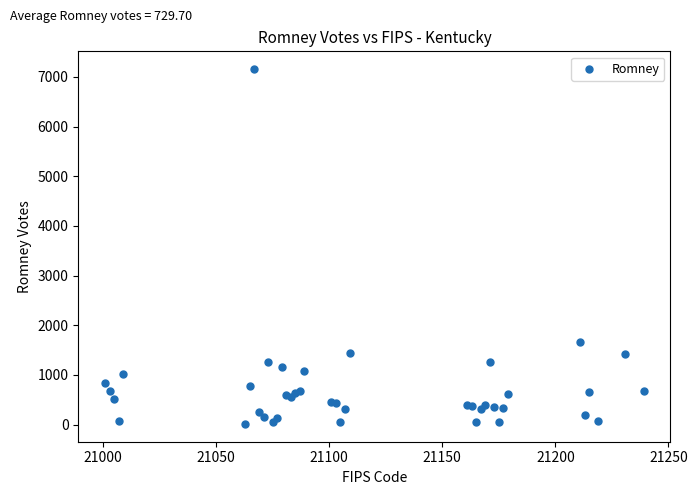

What Y value in the scatter plot is closest to 3584?

1663